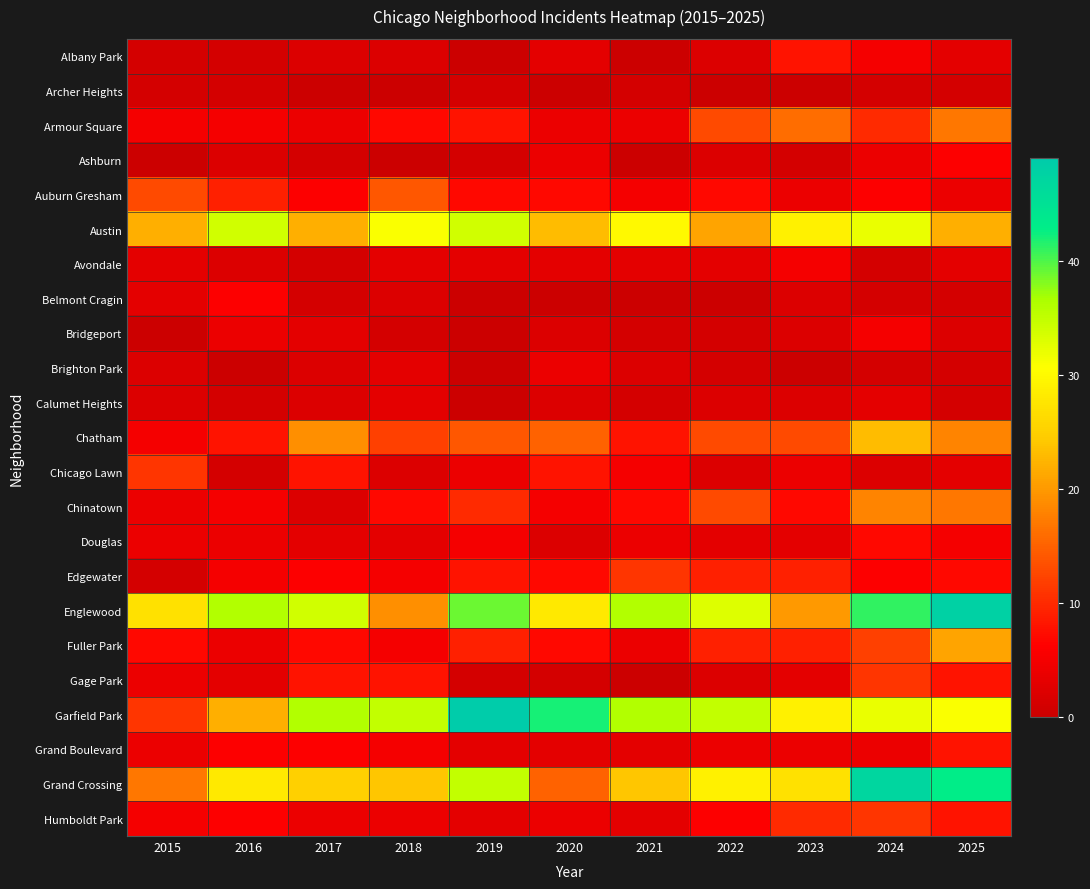

Reading left to right, list all the values displayed in this chart.

Albany Park: 2015=1	2016=1	2017=2	2018=2	2019=0	2020=3	2021=0	2022=2	2023=8	2024=5	2025=3
Archer Heights: 2015=1	2016=1	2017=0	2018=0	2019=1	2020=0	2021=1	2022=0	2023=0	2024=1	2025=1
Armour Square: 2015=5	2016=5	2017=4	2018=7	2019=8	2020=4	2021=4	2022=13	2023=16	2024=10	2025=17
Ashburn: 2015=0	2016=2	2017=1	2018=0	2019=1	2020=4	2021=0	2022=2	2023=1	2024=4	2025=6
Auburn Gresham: 2015=13	2016=9	2017=6	2018=14	2019=7	2020=7	2021=5	2022=7	2023=4	2024=6	2025=4
Austin: 2015=22	2016=34	2017=22	2018=31	2019=34	2020=23	2021=30	2022=21	2023=29	2024=32	2025=22
Avondale: 2015=3	2016=2	2017=1	2018=3	2019=3	2020=3	2021=3	2022=3	2023=5	2024=1	2025=3
Belmont Cragin: 2015=3	2016=6	2017=1	2018=2	2019=0	2020=0	2021=0	2022=0	2023=2	2024=1	2025=1
Bridgeport: 2015=0	2016=4	2017=3	2018=1	2019=0	2020=2	2021=1	2022=1	2023=2	2024=5	2025=2
Brighton Park: 2015=2	2016=0	2017=2	2018=3	2019=0	2020=4	2021=2	2022=1	2023=0	2024=1	2025=1
Calumet Heights: 2015=2	2016=1	2017=2	2018=3	2019=0	2020=2	2021=1	2022=2	2023=2	2024=3	2025=1
Chatham: 2015=5	2016=8	2017=19	2018=12	2019=14	2020=15	2021=8	2022=13	2023=13	2024=23	2025=18
Chicago Lawn: 2015=11	2016=1	2017=8	2018=2	2019=4	2020=8	2021=5	2022=2	2023=4	2024=2	2025=3
Chinatown: 2015=4	2016=5	2017=2	2018=7	2019=10	2020=5	2021=7	2022=13	2023=7	2024=18	2025=17
Douglas: 2015=4	2016=4	2017=3	2018=3	2019=5	2020=2	2021=4	2022=3	2023=3	2024=7	2025=5
Edgewater: 2015=1	2016=5	2017=6	2018=5	2019=8	2020=7	2021=11	2022=9	2023=9	2024=6	2025=7
Englewood: 2015=27	2016=36	2017=34	2018=19	2019=39	2020=28	2021=36	2022=33	2023=20	2024=41	2025=48
Fuller Park: 2015=7	2016=4	2017=7	2018=5	2019=9	2020=7	2021=4	2022=9	2023=9	2024=12	2025=21
Gage Park: 2015=4	2016=3	2017=8	2018=8	2019=1	2020=1	2021=0	2022=2	2023=3	2024=11	2025=8
Garfield Park: 2015=11	2016=22	2017=36	2018=35	2019=49	2020=42	2021=36	2022=35	2023=29	2024=32	2025=31
Grand Boulevard: 2015=4	2016=6	2017=6	2018=5	2019=3	2020=3	2021=3	2022=4	2023=4	2024=4	2025=8
Grand Crossing: 2015=17	2016=28	2017=25	2018=24	2019=35	2020=15	2021=24	2022=29	2023=27	2024=47	2025=43
Humboldt Park: 2015=5	2016=6	2017=4	2018=4	2019=3	2020=4	2021=3	2022=6	2023=10	2024=11	2025=8